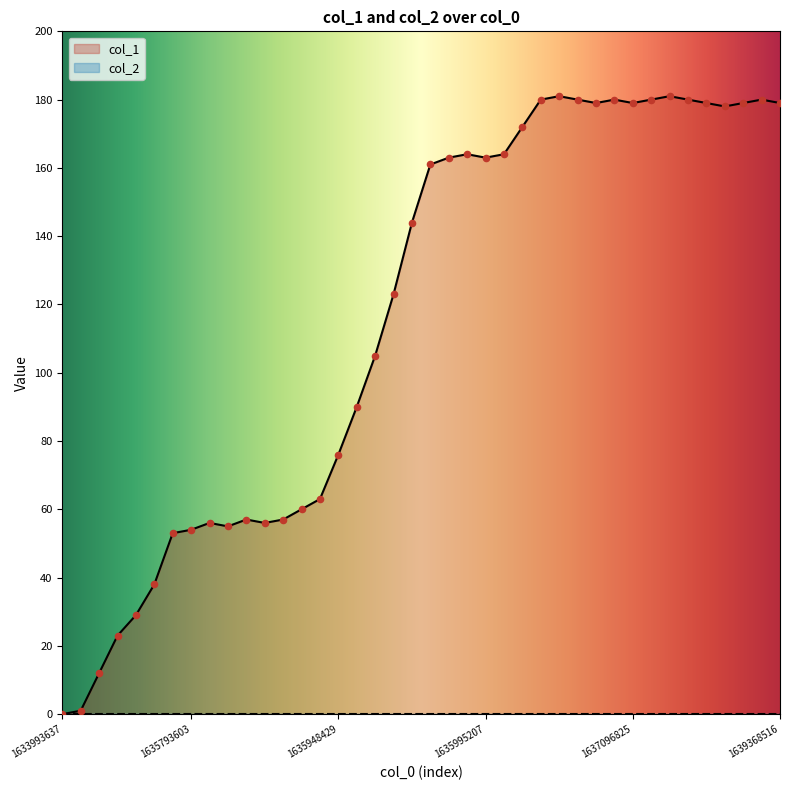

What is the ratio of the value at 36 to the value at 32?

1.0